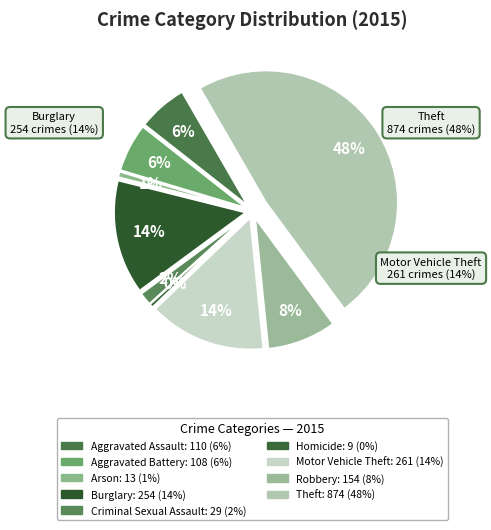

To the nearest percent, what is the difference between the Burglary and Arson slice percentages?

13%